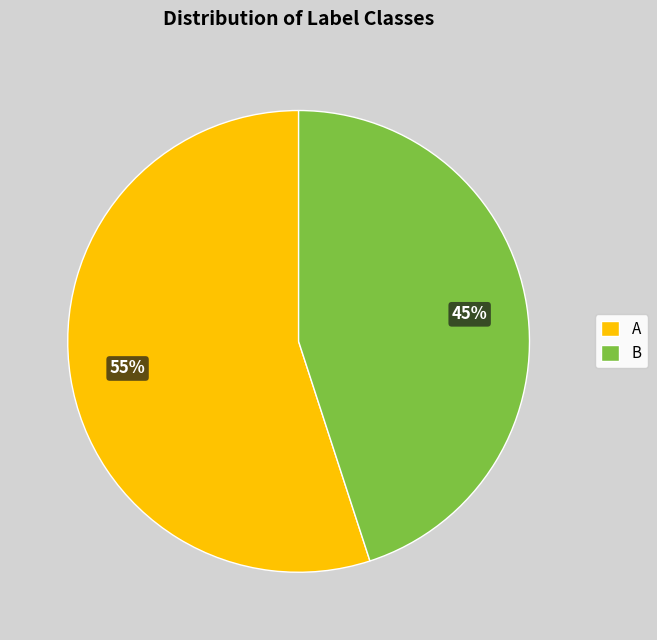

How many slices are in this pie chart?

2